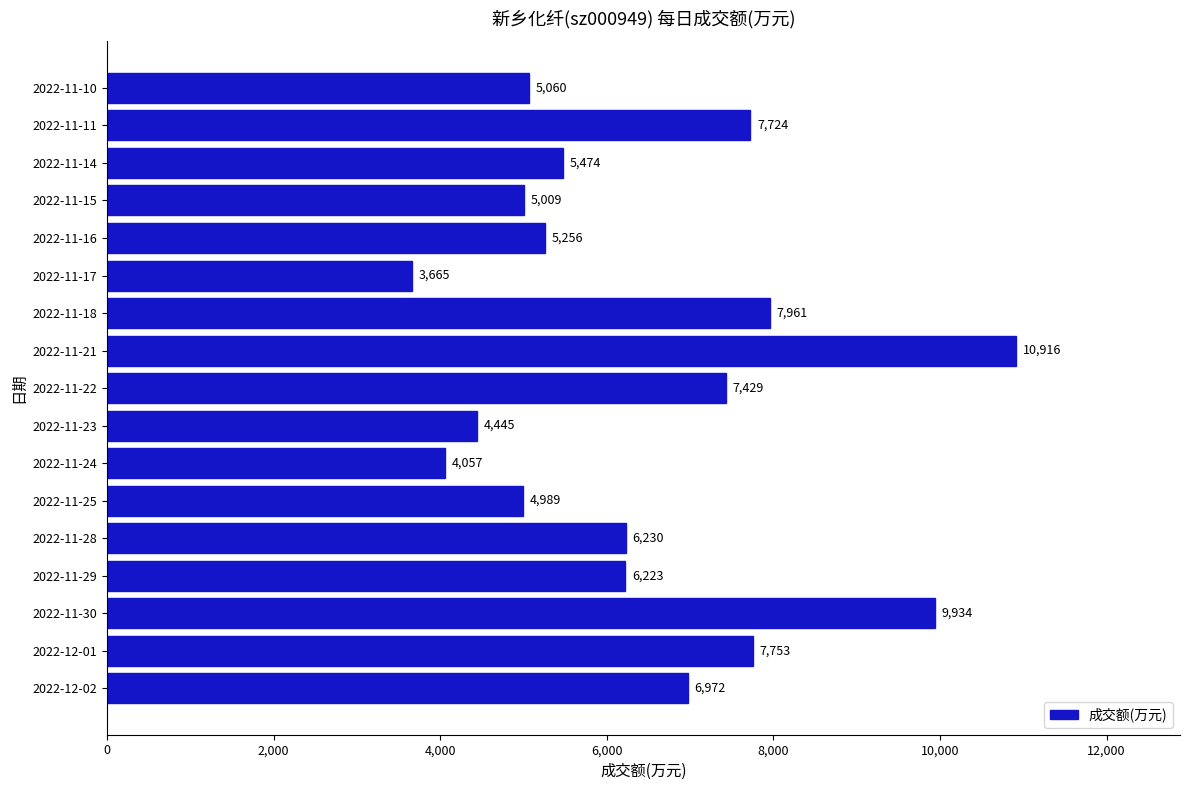

True or false: the data shows 5060 at 2022-11-10.

True